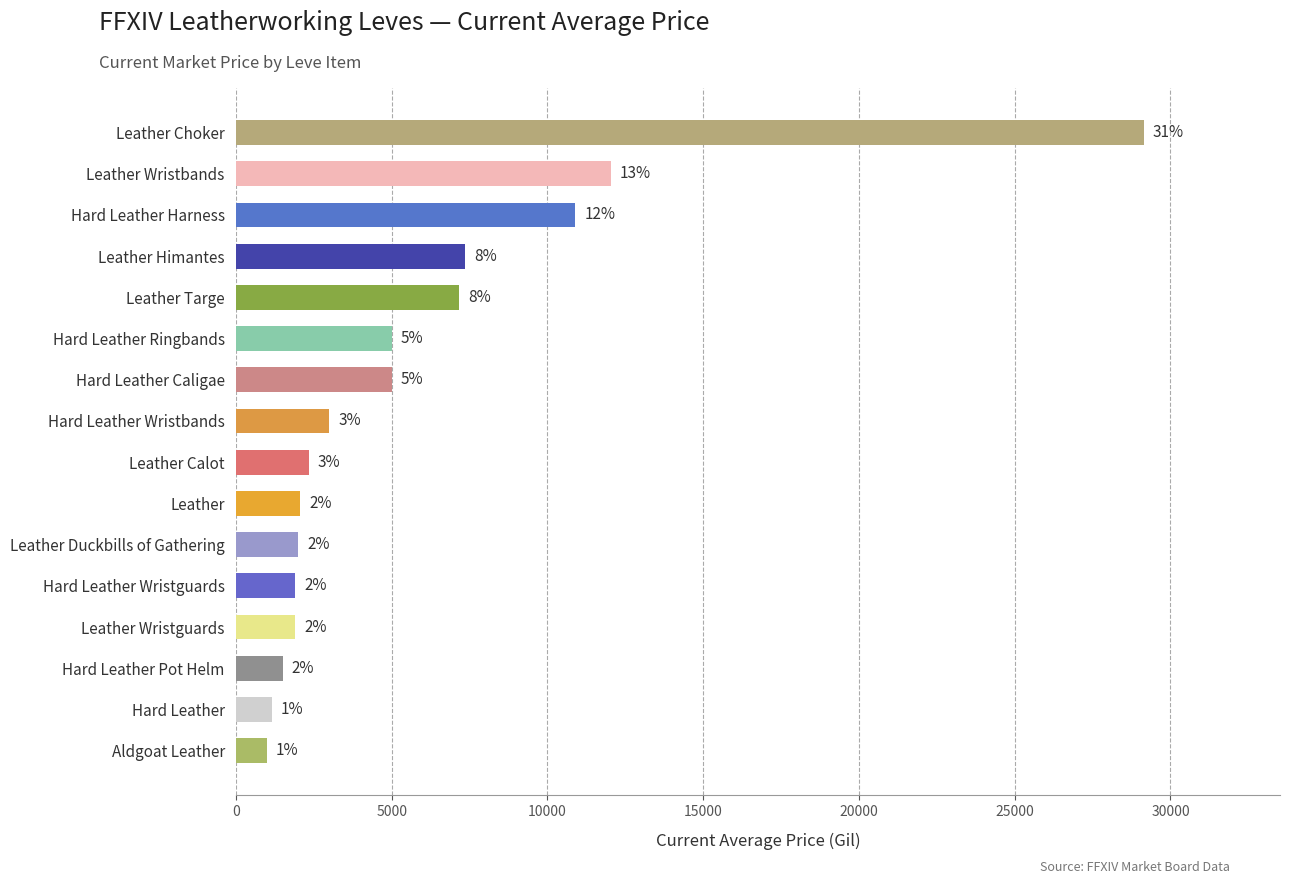

Does the chart contain any negative values?

No